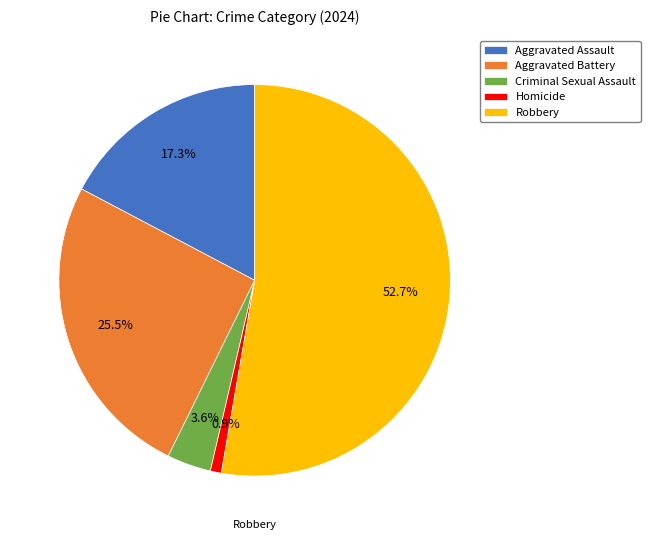

Does Robbery represent more than half of the total?

Yes